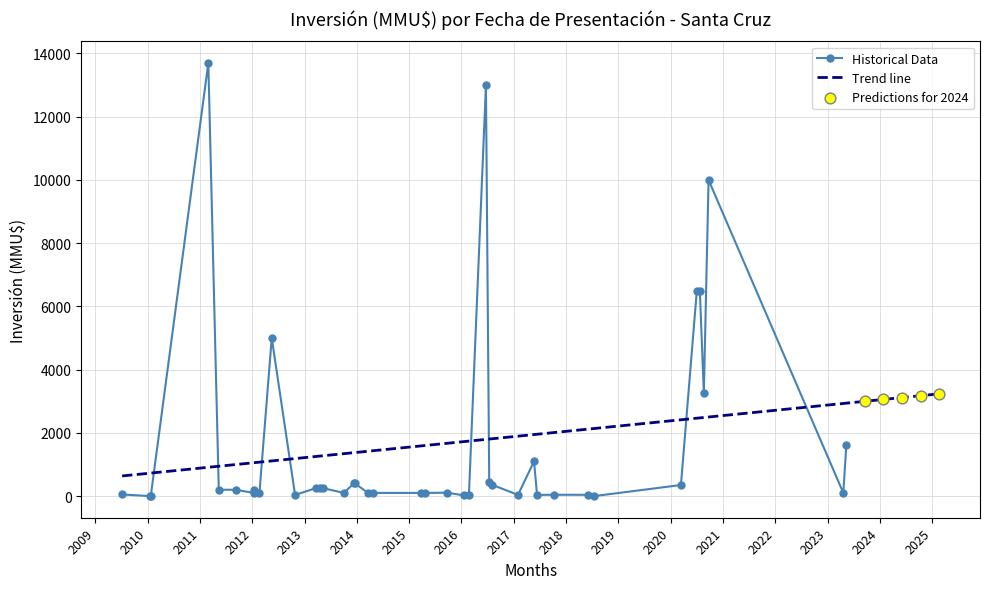

Which has a higher value, 22/09/2020 or 21/04/2015?

22/09/2020